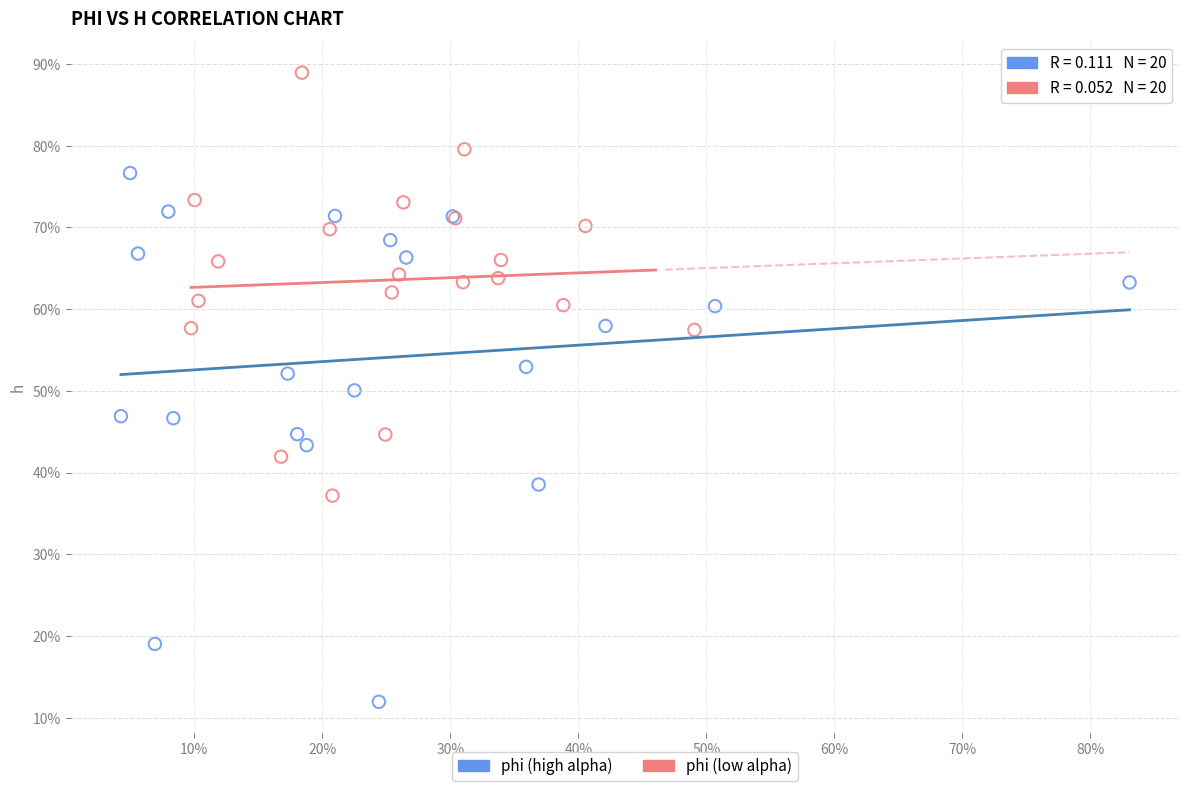

What are all the series names shown in the legend?

phi (high alpha), phi (low alpha)